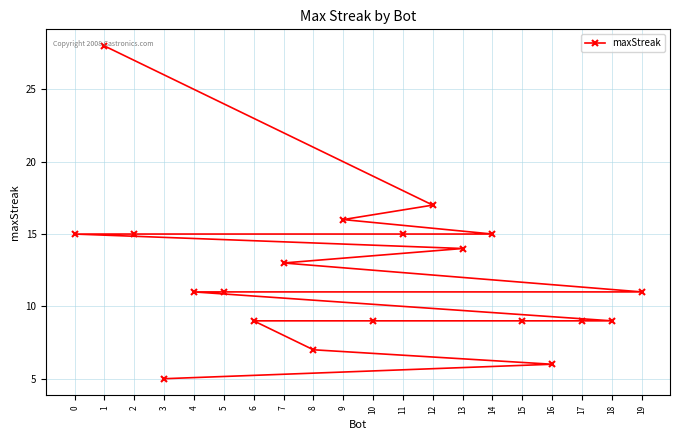

Where is the data nearest to the value 16?

9